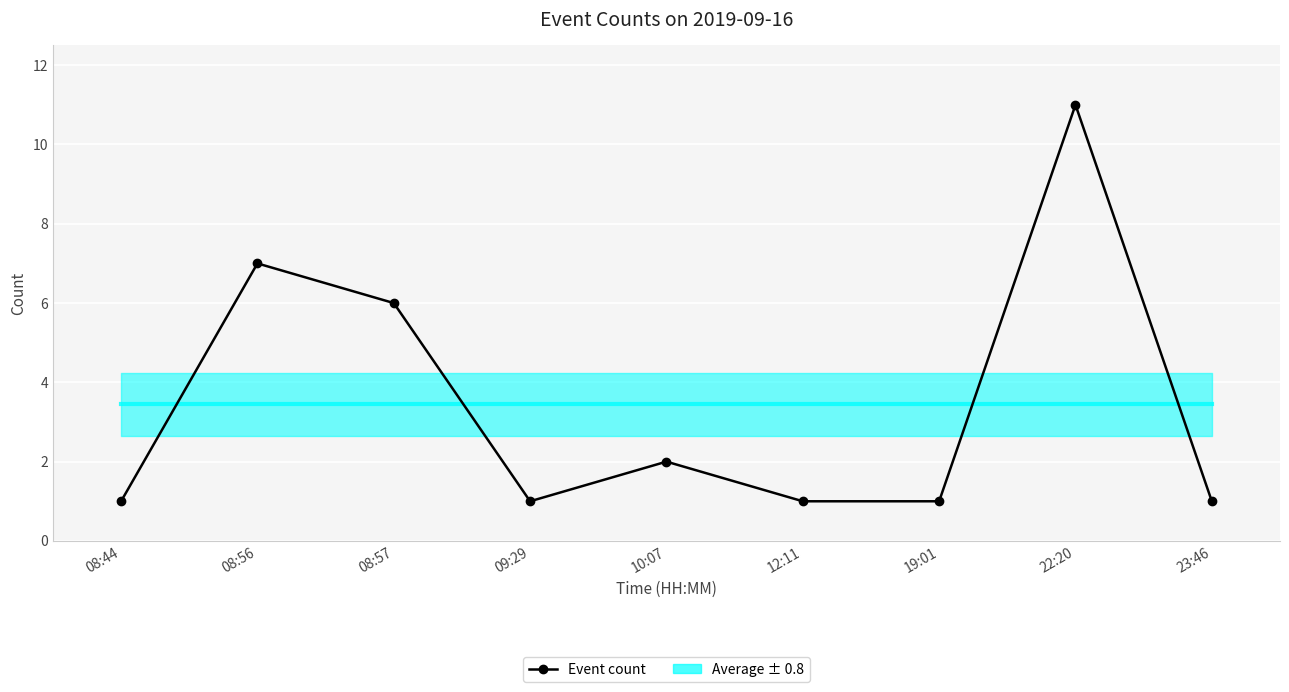

Which has a higher value, 19:01 or 10:07?

10:07